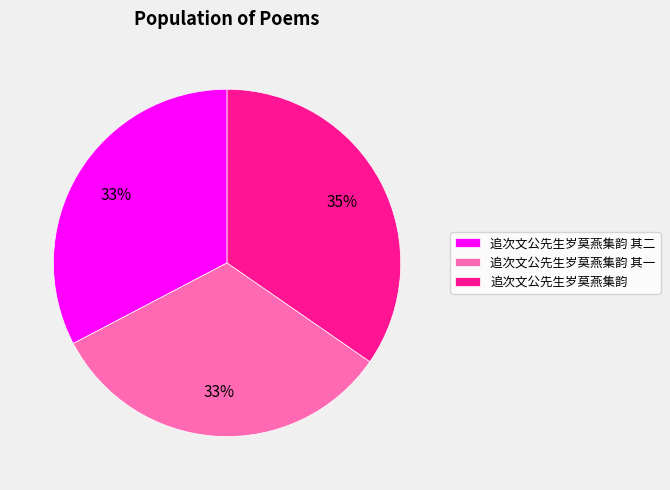

Combined, do 追次文公先生岁莫燕集韵 and 追次文公先生岁莫燕集韵 其一 account for over 50%?

Yes